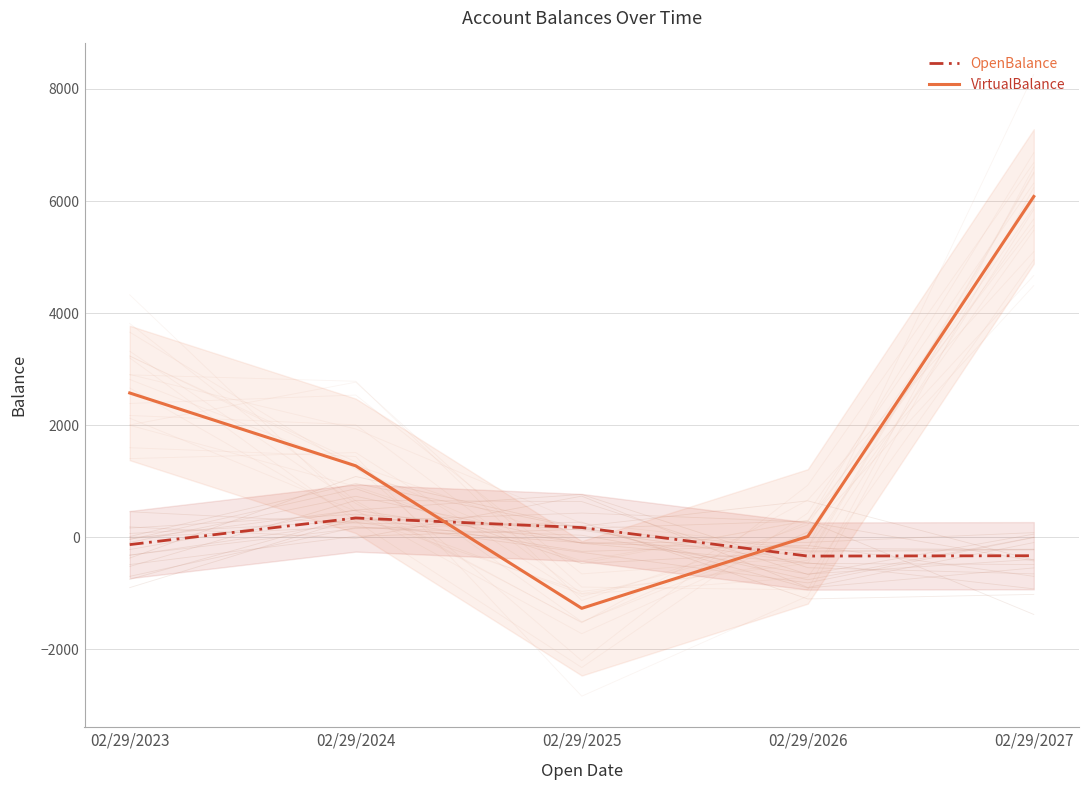

True or false: VirtualBalance has a value of 1274.7 at 02/29/2024.

True